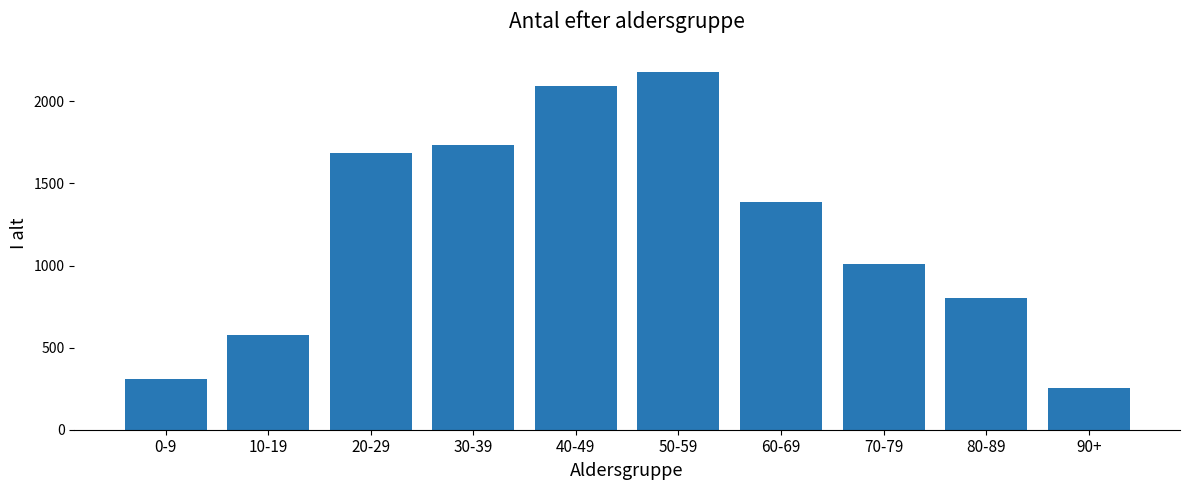

What is the ratio of the value at 70-79 to the value at 60-69?

0.7